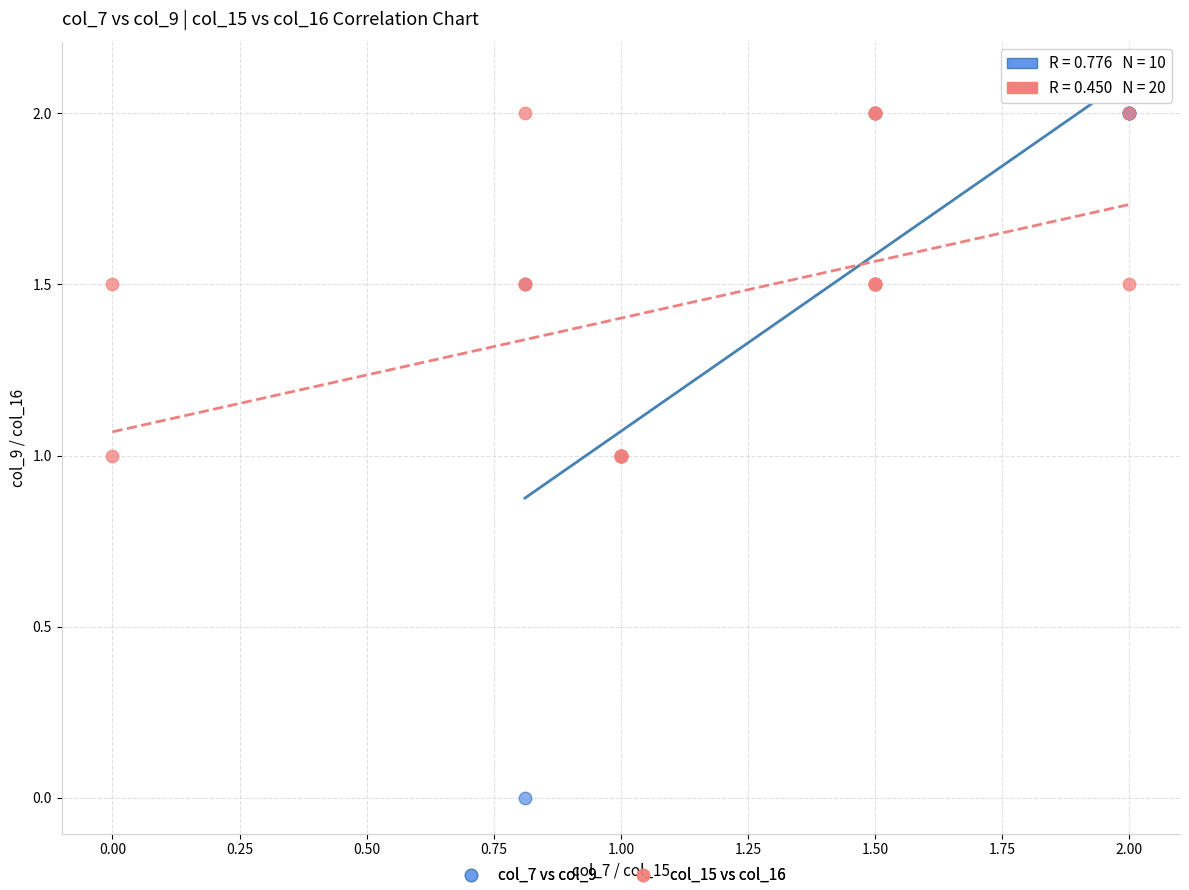

Which series has the largest Y range (max minus min)?

col_7 vs col_9